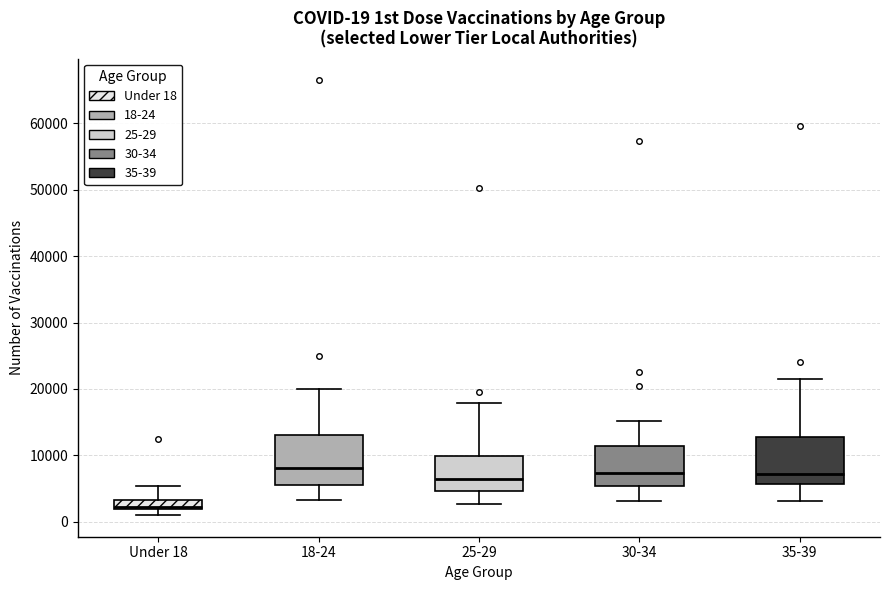

Which box has the lowest median line?

Under 18